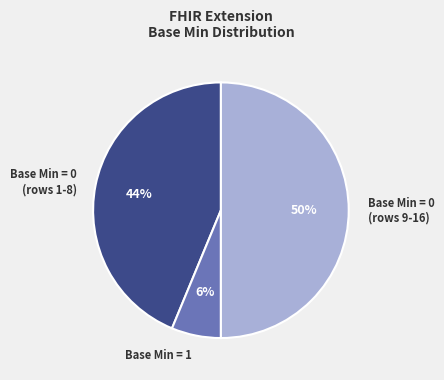

What percentage is the Base Min = 0 (rows 9-16) slice, to the nearest percent?

50%